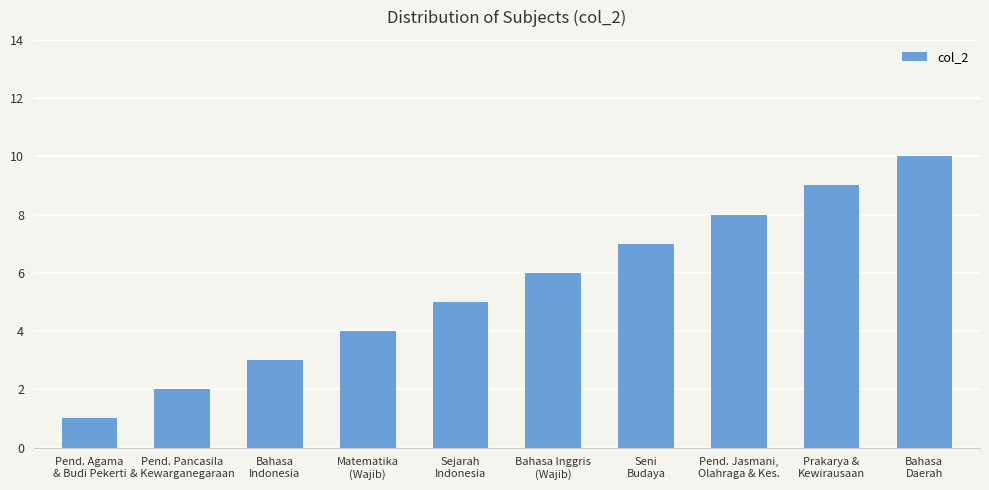

What is the difference between the second highest and second lowest values?

7